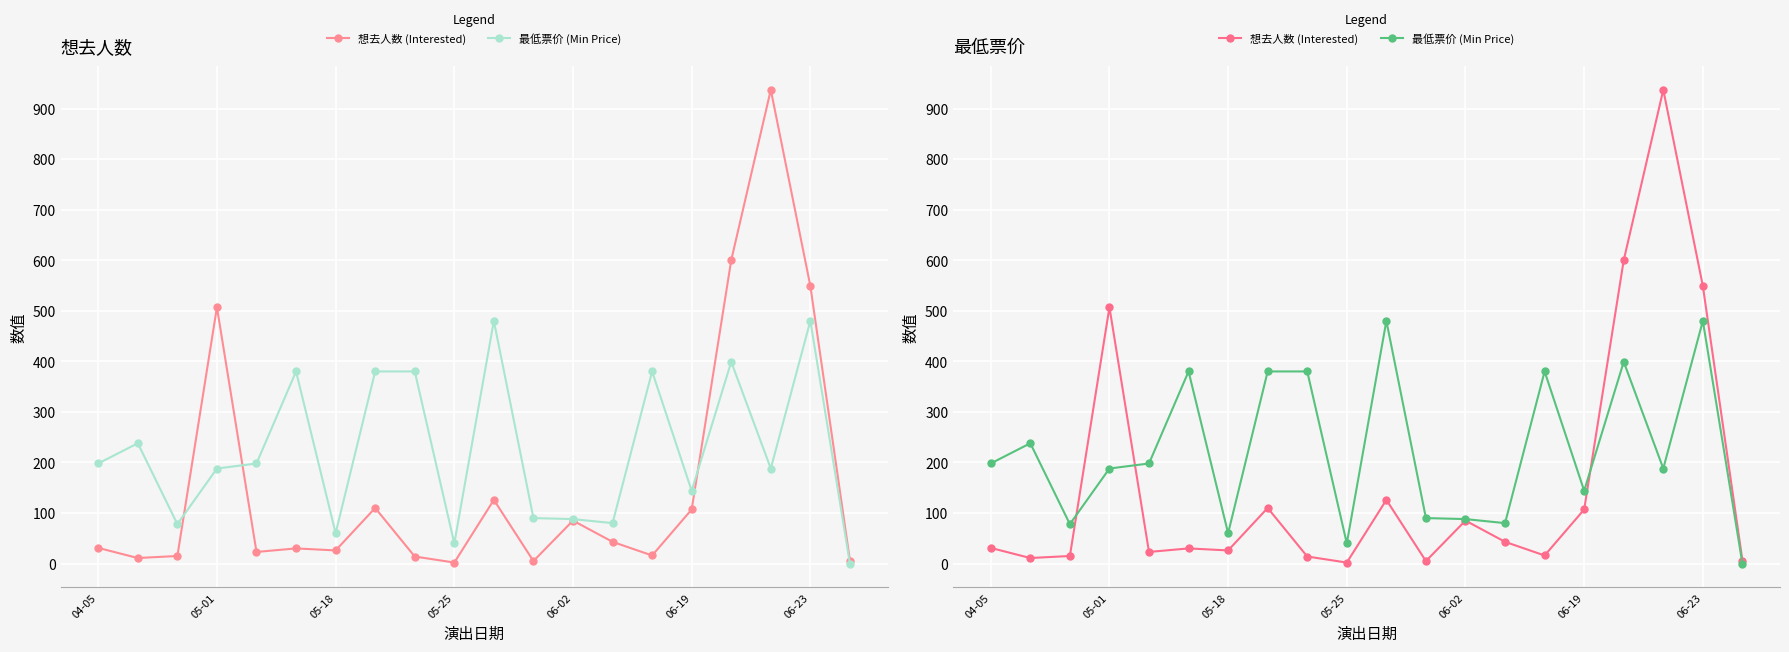

Rank the series by their average value, from highest to lowest.

最低票价 (Min Price), 想去人数 (Interested)